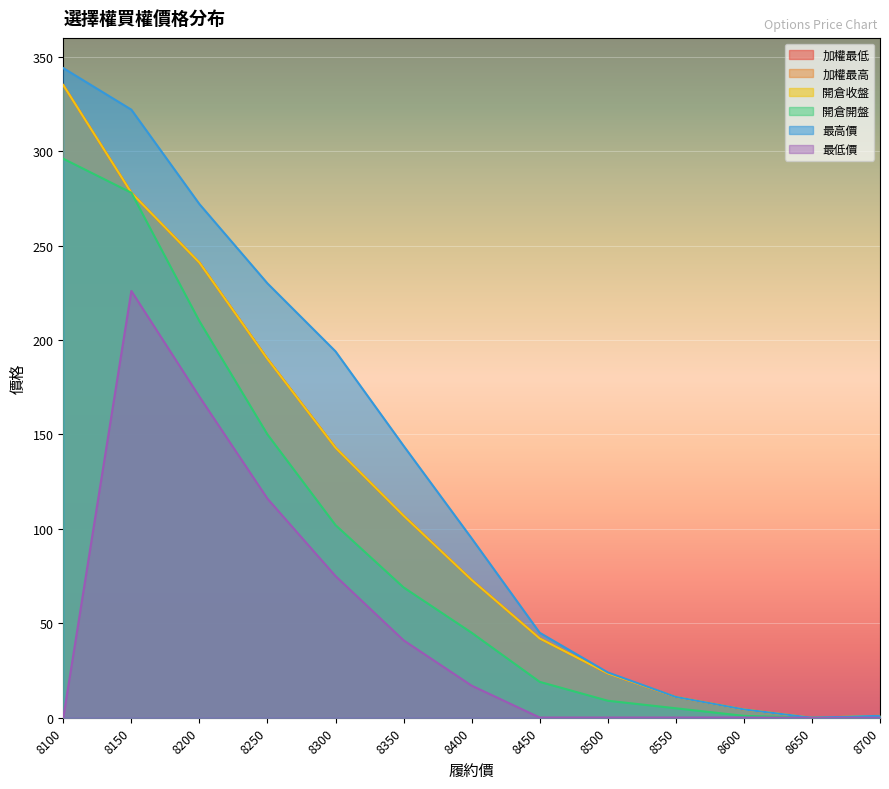

Reading left to right, list all the values displayed in this chart.

加權最低: 335.0	278.0	241.0	190.0	143.0	107.0	73.0	42.0	23.5	11.0	4.4	0.0	1.0
加權最高: 335.0	278.0	241.0	190.0	143.0	107.0	73.0	42.0	23.5	11.0	4.4	0.0	1.0
開倉收盤: 335.0	278.0	241.0	190.0	143.0	107.0	73.0	42.0	23.5	11.0	4.4	0.0	1.0
開倉開盤: 296.0	278.0	210.0	150.0	102.0	69.0	45.0	19.0	9.0	5.0	1.0	0.0	0.7
最高價: 344.0	322.0	272.0	230.0	194.0	144.0	95.0	45.0	24.0	11.0	4.4	0.0	1.0
最低價: 0.0	226.0	170.0	116.0	75.0	41.0	17.0	0.1	0.1	0.1	0.1	0.0	0.0